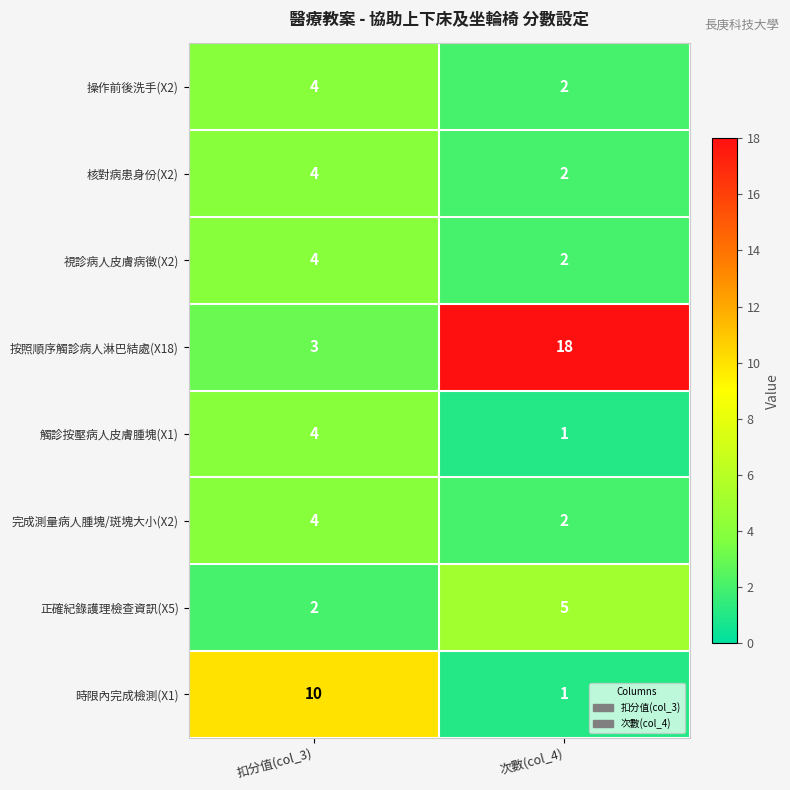

What is the highest value of the 完成測量病人腫塊/斑塊大小(X2) series?

4